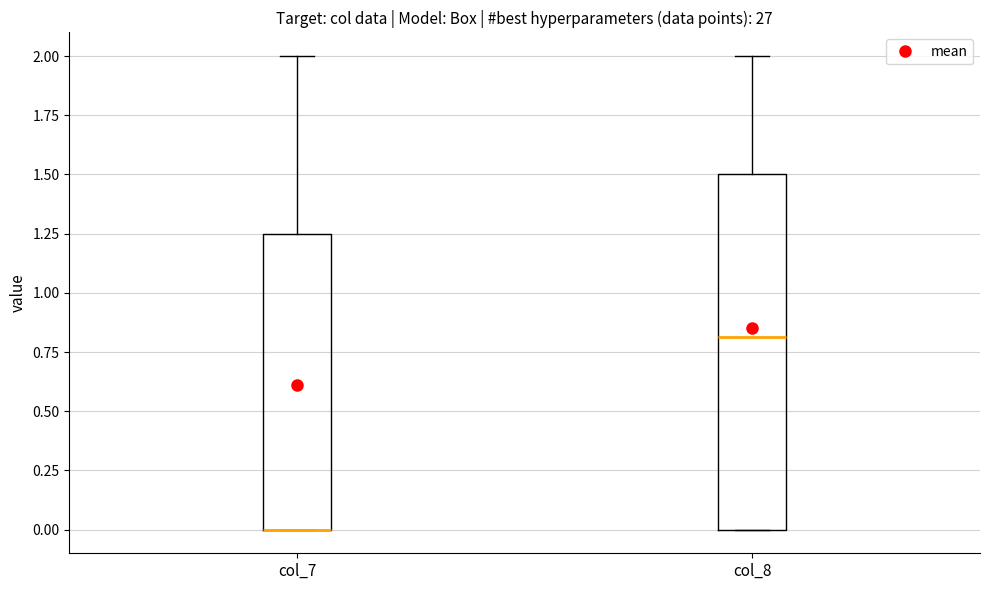

Reading left to right, read every box against the y-axis: the position of its median line, the range the box covers, and the ends of its whiskers. The values are not printed on the chart, so give them approximately, as read against the axis.

col_7: median 0.00 (drawn on the box's lower edge), box 0.00 to 1.25, whiskers 0.00 to 2.00
col_8: median 0.80, box 0.00 to 1.50, whiskers 0.00 to 2.00